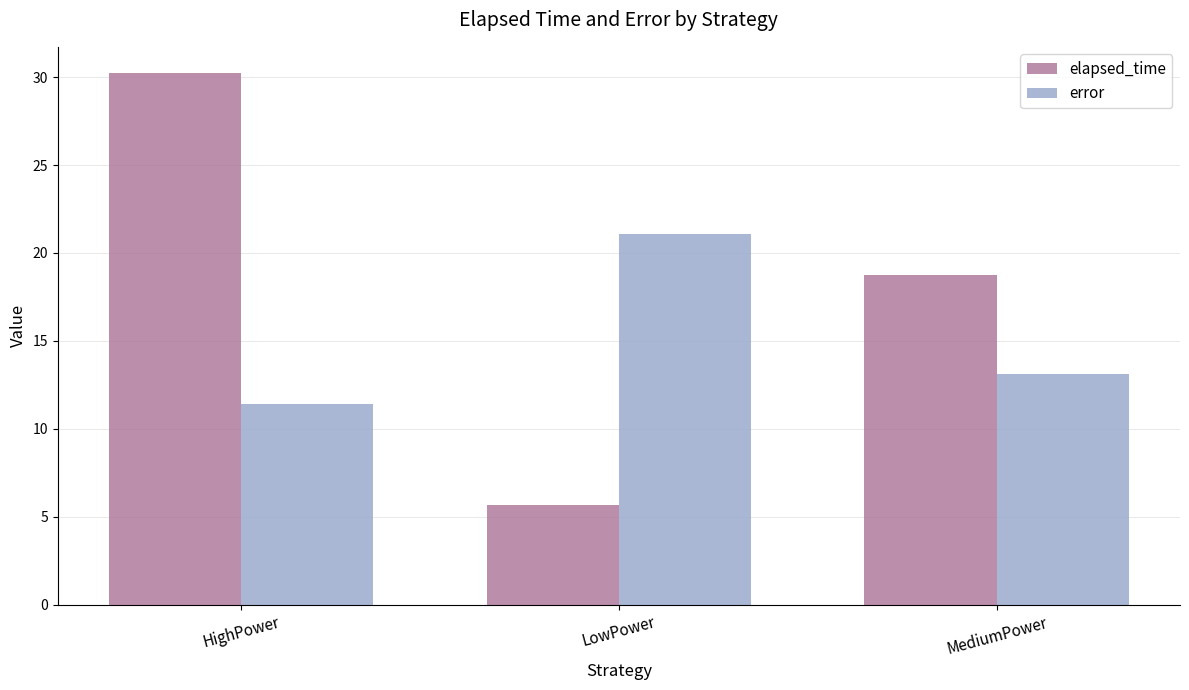

What is the difference between the highest and lowest values at HighPower?

18.8